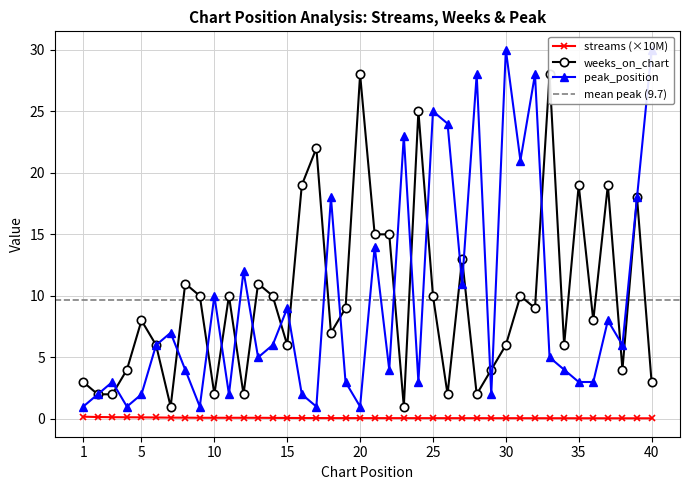

Which series has the largest total across all categories?

weeks_on_chart